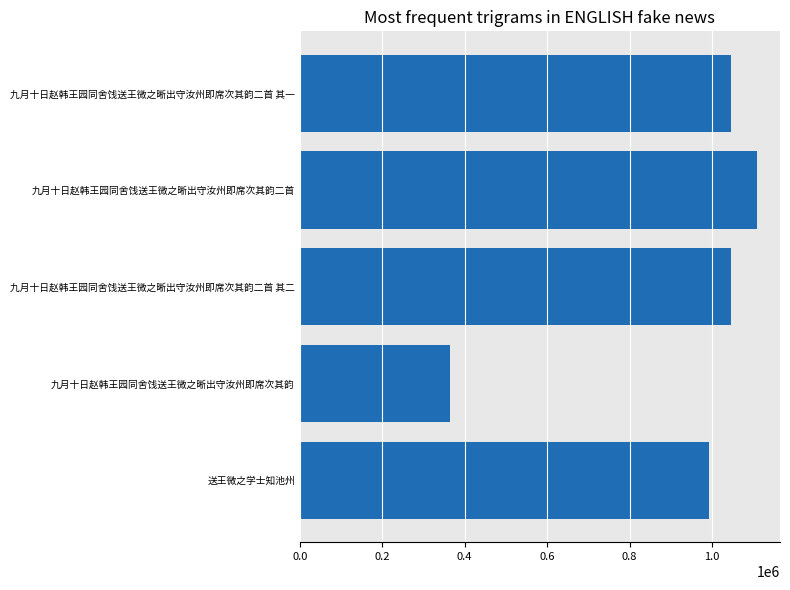

What is the change in value from 九月十日赵韩王园同舍饯送王微之晰出守汝州即席次其韵二首 to 九月十日赵韩王园同舍饯送王微之晰出守汝州即席次其韵?

-744408